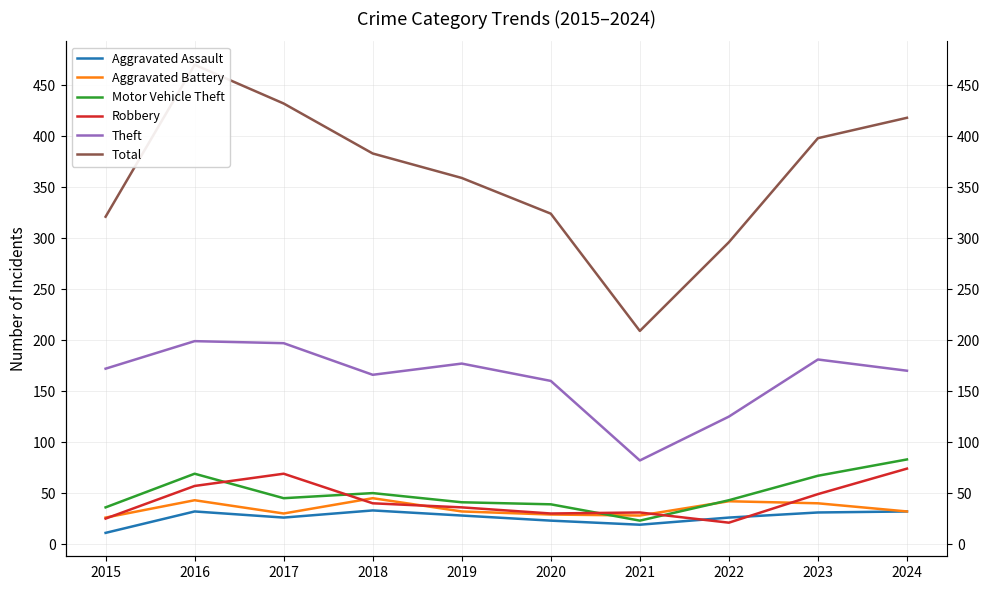

Reading left to right, transcribe all the data shown in this chart.

Aggravated Assault: 2015=11	2016=32	2017=26	2018=33	2019=28	2020=23	2021=19	2022=26	2023=31	2024=32
Aggravated Battery: 2015=26	2016=43	2017=30	2018=45	2019=32	2020=29	2021=28	2022=42	2023=40	2024=32
Motor Vehicle Theft: 2015=36	2016=69	2017=45	2018=50	2019=41	2020=39	2021=23	2022=43	2023=67	2024=83
Robbery: 2015=25	2016=57	2017=69	2018=40	2019=36	2020=30	2021=31	2022=21	2023=49	2024=74
Theft: 2015=172	2016=199	2017=197	2018=166	2019=177	2020=160	2021=82	2022=125	2023=181	2024=170
Total: 2015=321	2016=470	2017=432	2018=383	2019=359	2020=324	2021=209	2022=296	2023=398	2024=418